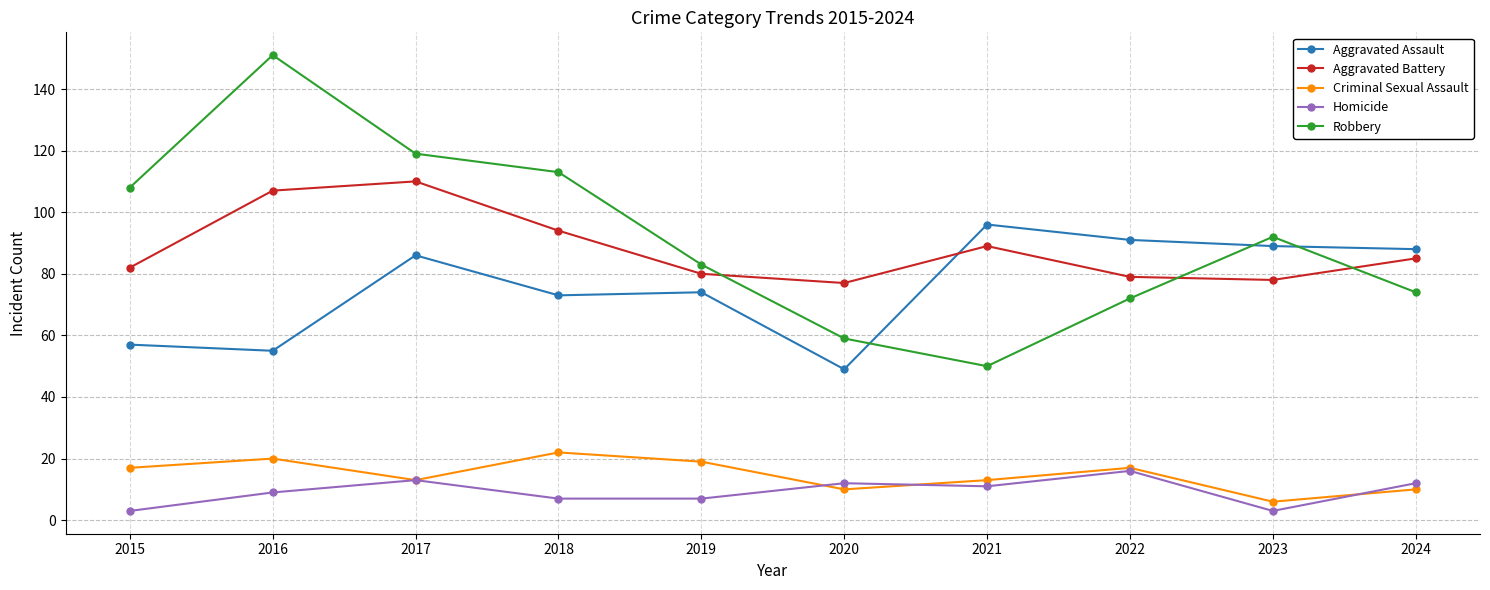

True or false: Criminal Sexual Assault has more than 2 interior local peaks.

True